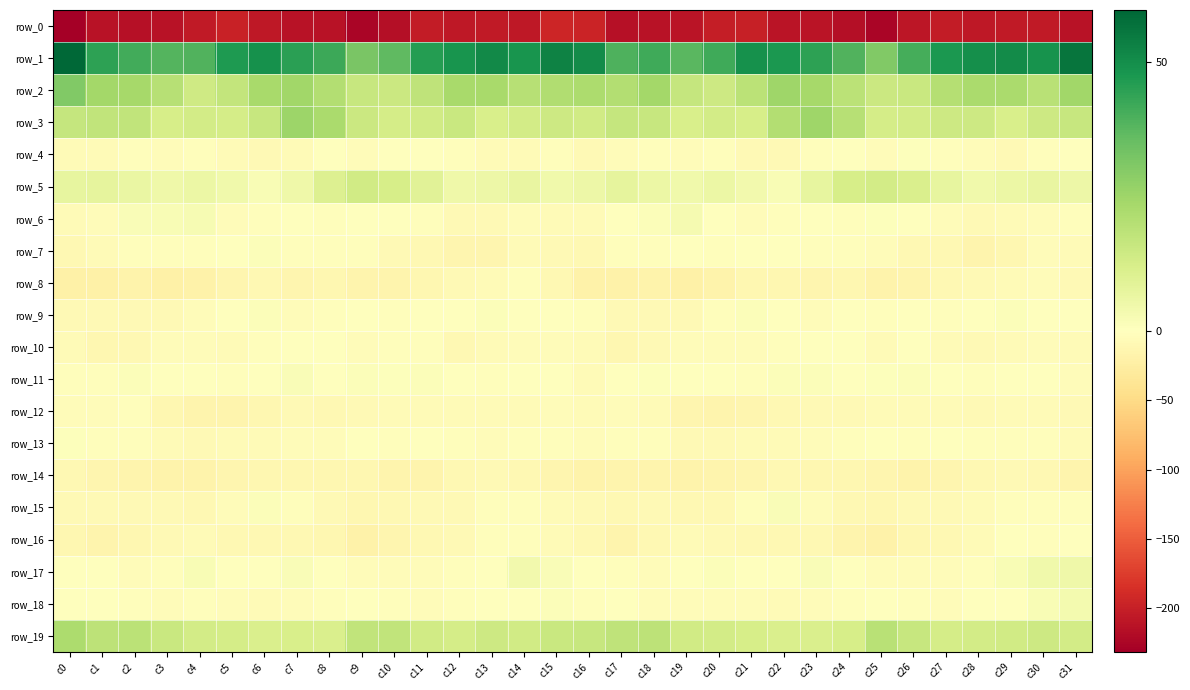

Rank the series by their maximum value, from lowest to highest.

row_0, row_14, row_8, row_12, row_16, row_10, row_13, row_4, row_7, row_9, row_15, row_11, row_6, row_18, row_17, row_5, row_19, row_3, row_2, row_1